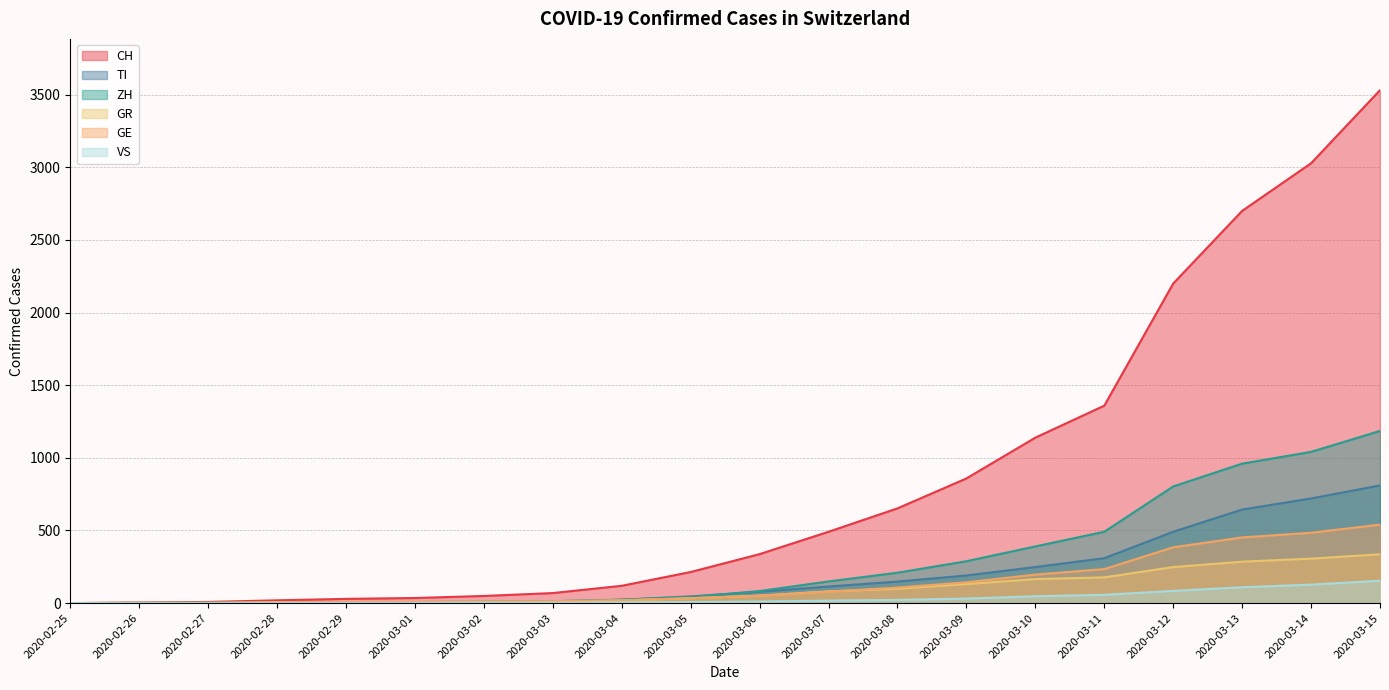

Reading left to right, list all the values displayed in this chart.

CH: 0	4	8	19	29	35	49	69	119	214	337	491	652	858	1139	1359	2200	2700	3028	3531
TI: 0	1	1	1	2	2	4	8	23	46	78	114	148	190	248	309	491	644	720	810
ZH: 0	0	2	2	6	7	10	13	24	41	83	149	209	288	390	491	803	960	1041	1185
GR: 0	2	2	6	6	6	9	10	18	34	51	81	99	131	165	177	248	285	306	336
GE: 0	1	1	4	8	9	10	13	20	33	51	78	107	143	196	234	384	452	484	540
VS: 0	0	0	1	1	2	3	3	5	7	11	17	22	31	47	57	84	109	127	154